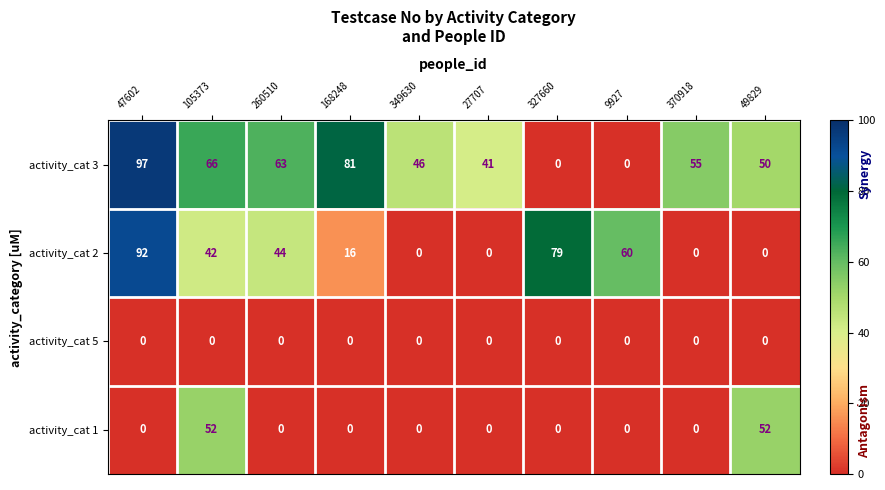

Rank the series by their average value, from lowest to highest.

activity_cat 5, activity_cat 1, activity_cat 2, activity_cat 3